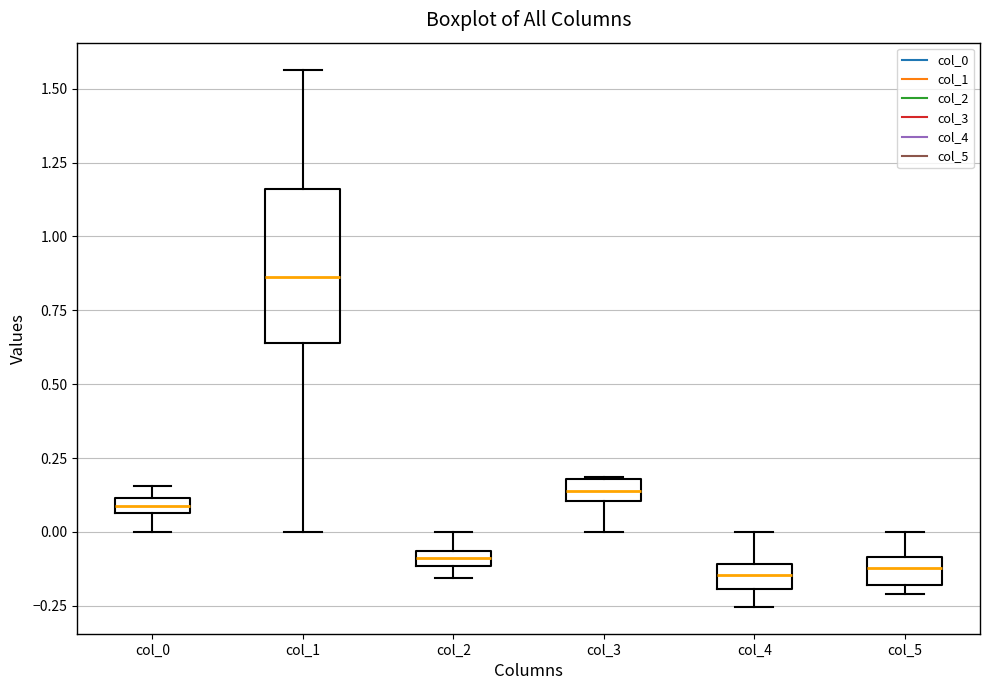

Which box's median line is the highest?

col_1